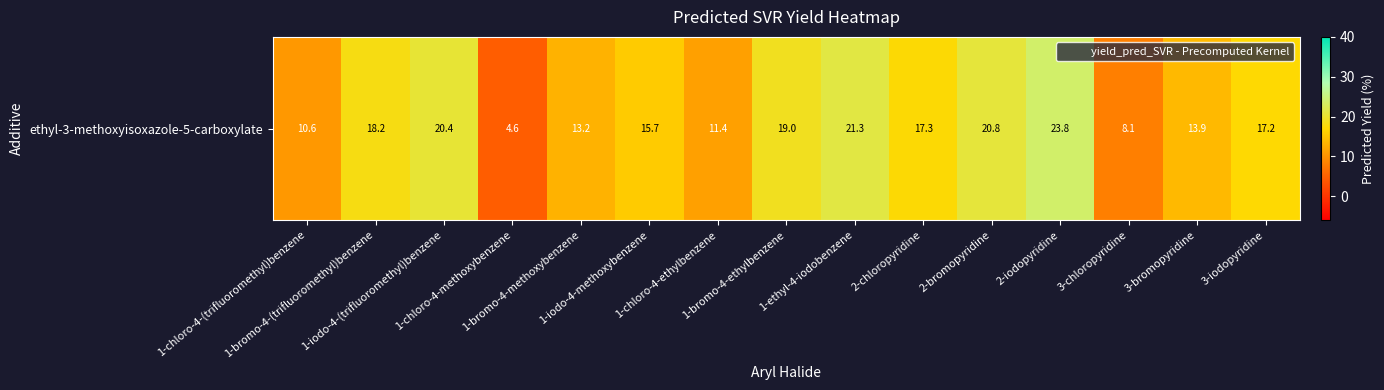

True or false: the data shows 11.4 at 1-chloro-4-ethylbenzene.

True